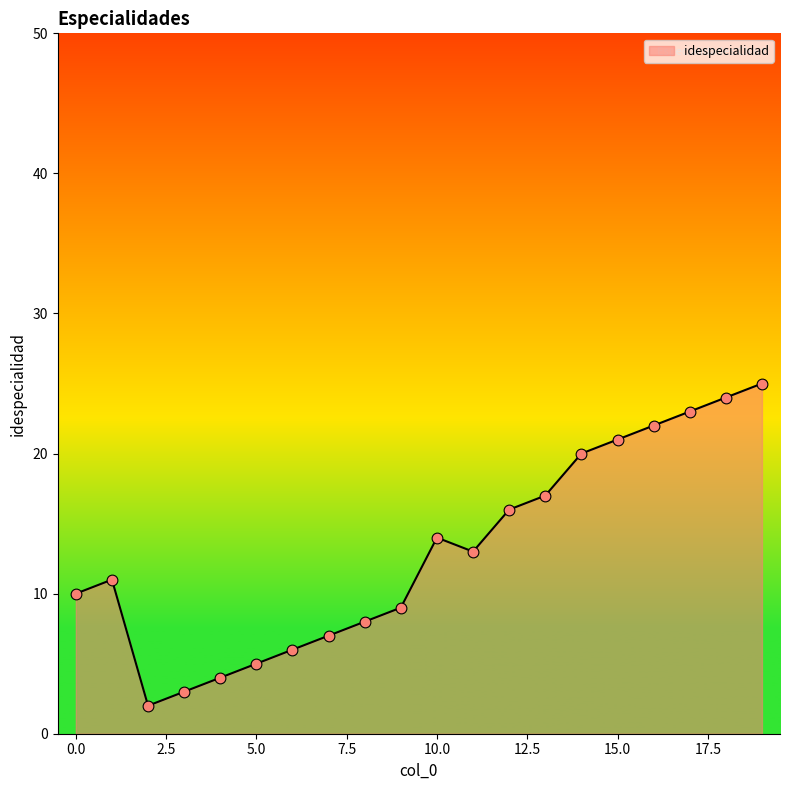

What is the difference between the maximum and minimum values?

23